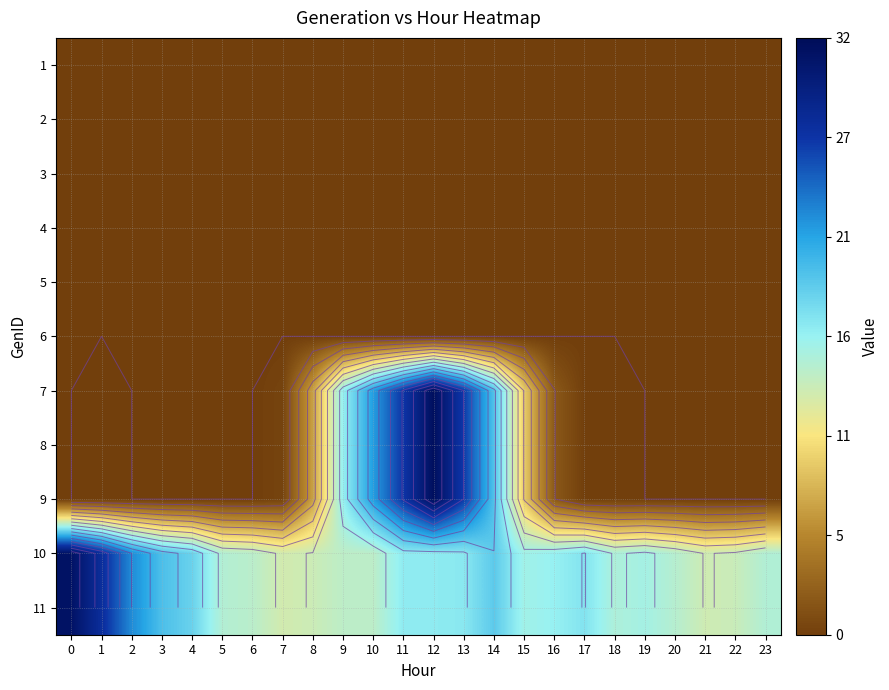

At which category is the sum across all series the highest?

12